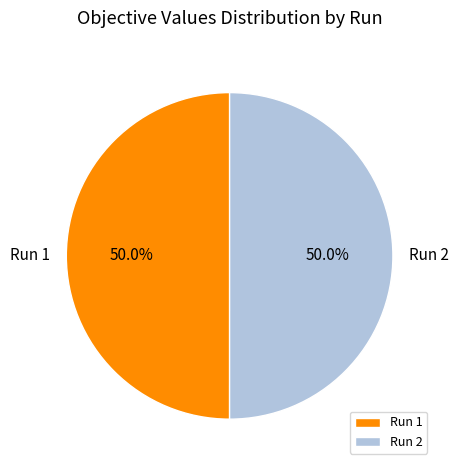

What is the total percentage of Run 2 and Run 1?

100.0%